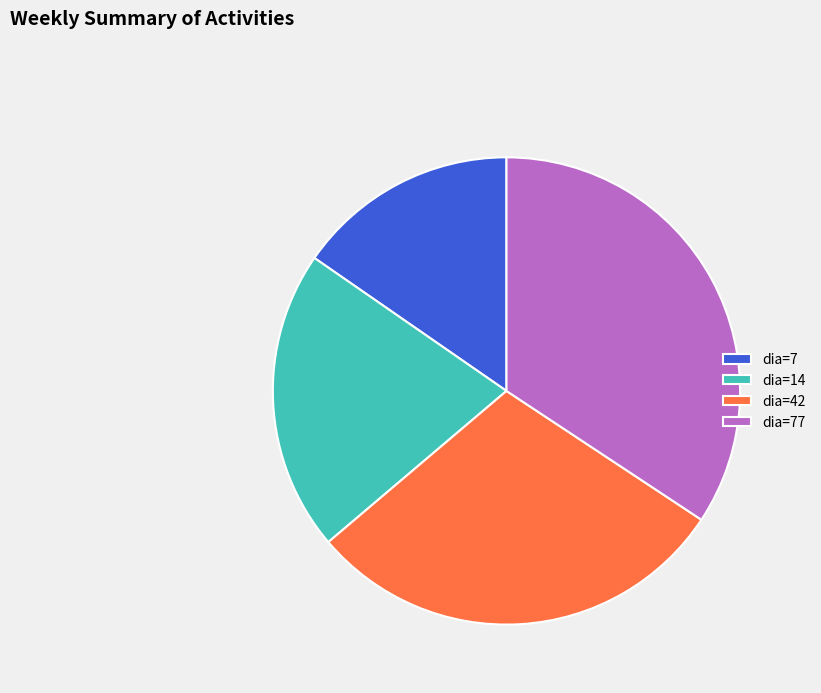

Which slice is the largest?

dia=77